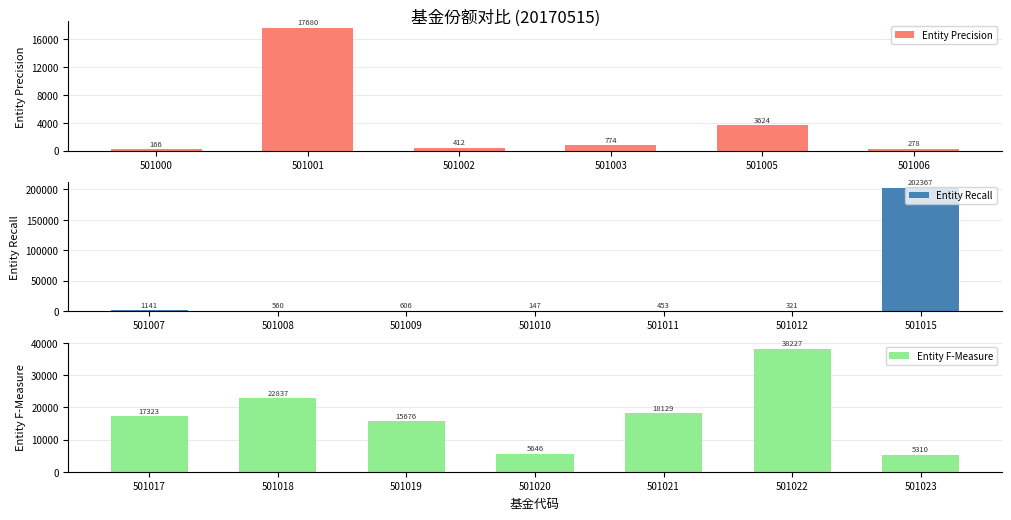

Rank the categories by value from highest to lowest.

501015, 501022, 501018, 501021, 501001, 501017, 501019, 501020, 501023, 501005, 501007, 501003, 501009, 501008, 501011, 501002, 501012, 501006, 501000, 501010